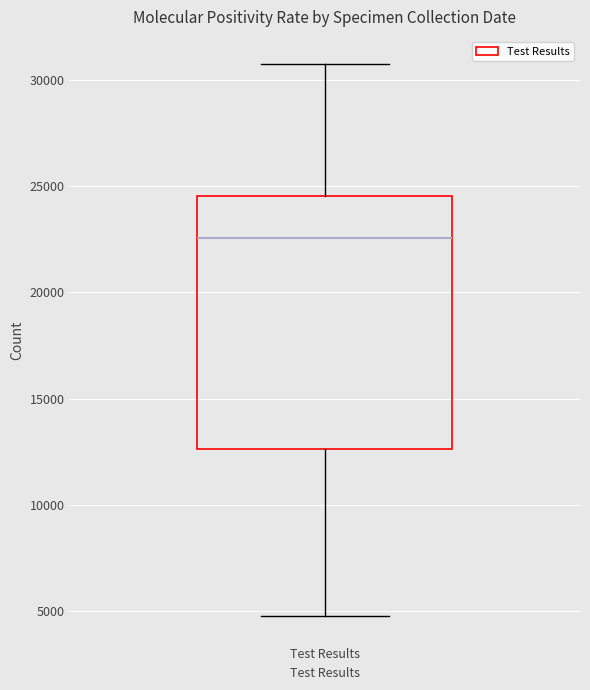

Read this box plot against the y-axis: the position of the median line, the range covered by the box, and the ends of both whiskers. The values are not printed on the chart, so give them approximately, as read against the axis.

median 22500, box 12500 to 24500, whiskers 5000 to 30500